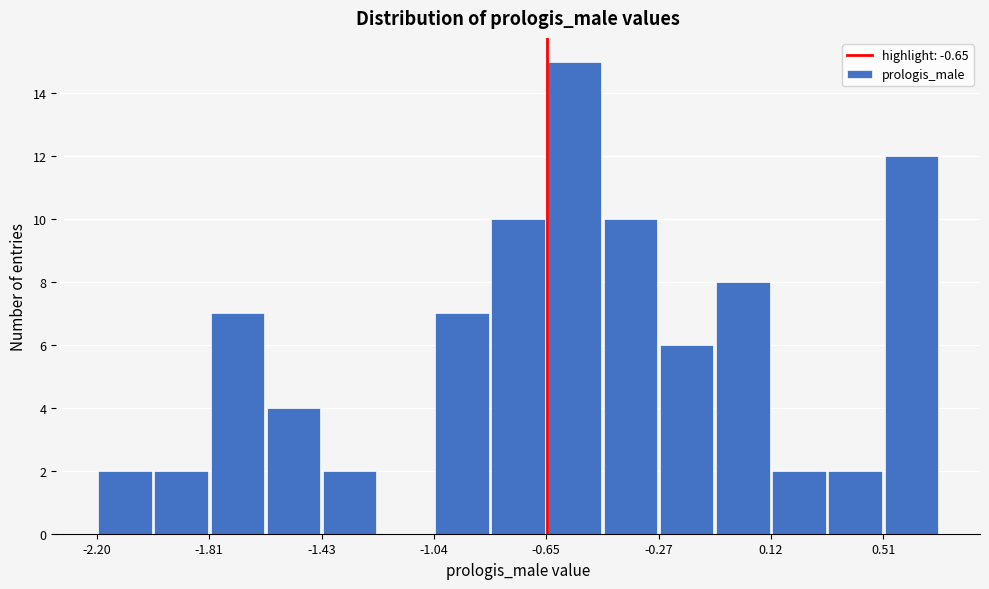

Read against the x-axis, roughly where is the centre of the tallest bar?

-0.55